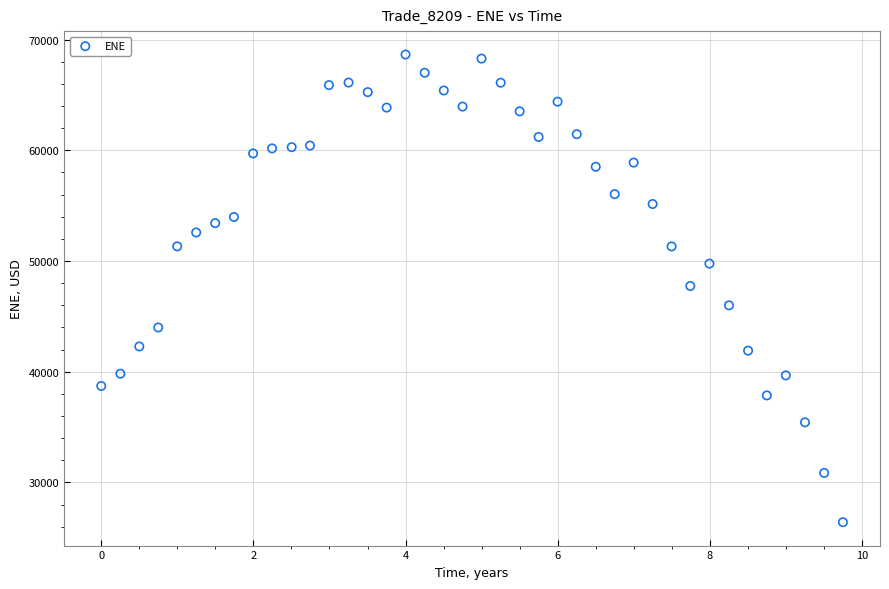

What is the range of X values (max minus min)?

9.7